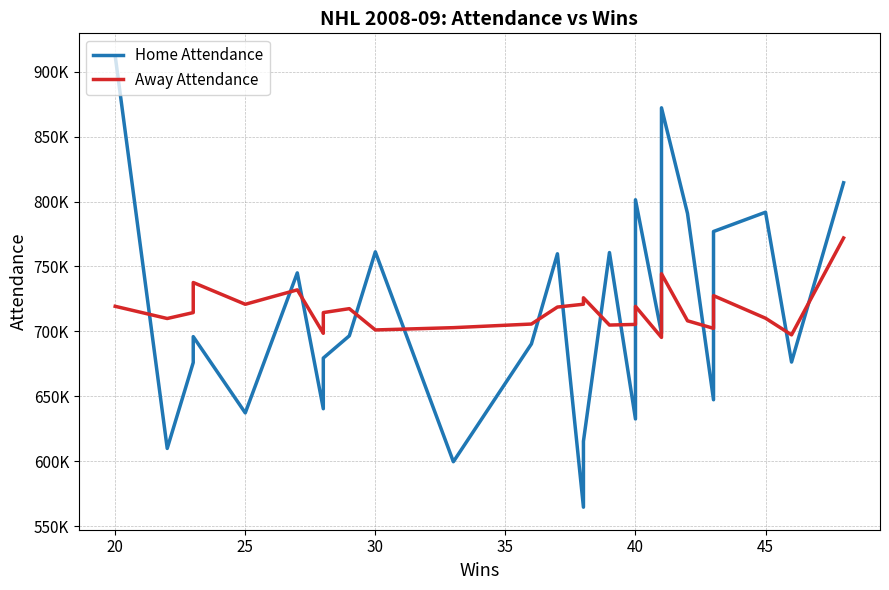

How many lines are shown in the chart?

2